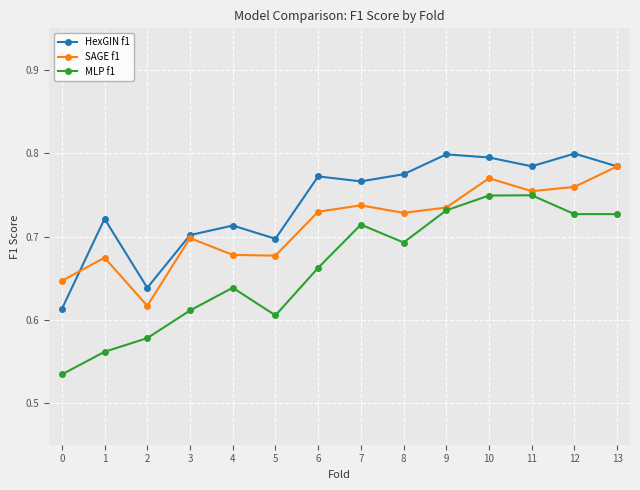

At how many categories does at least one series exceed 0?

14